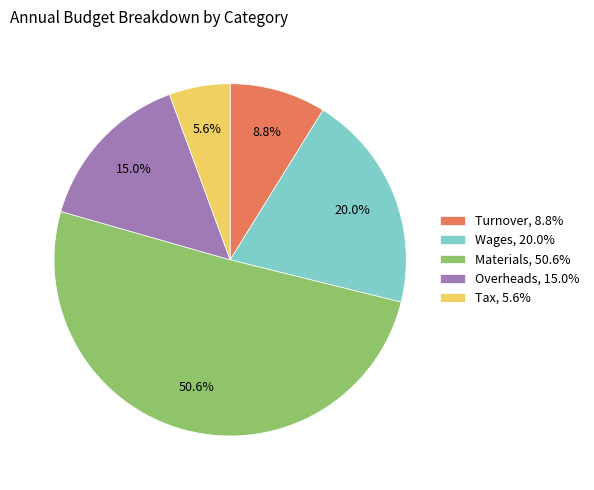

Which category accounts for the majority?

Materials